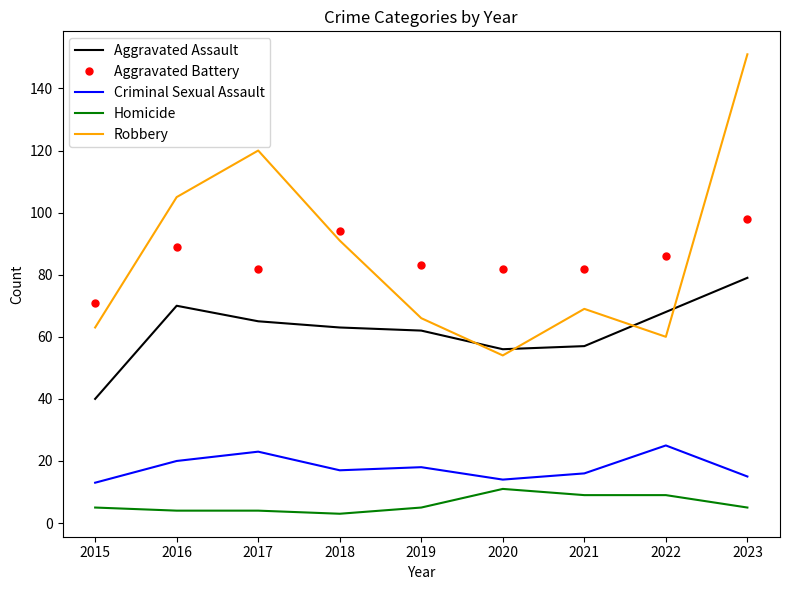

Which series has the largest range (max minus min)?

Robbery